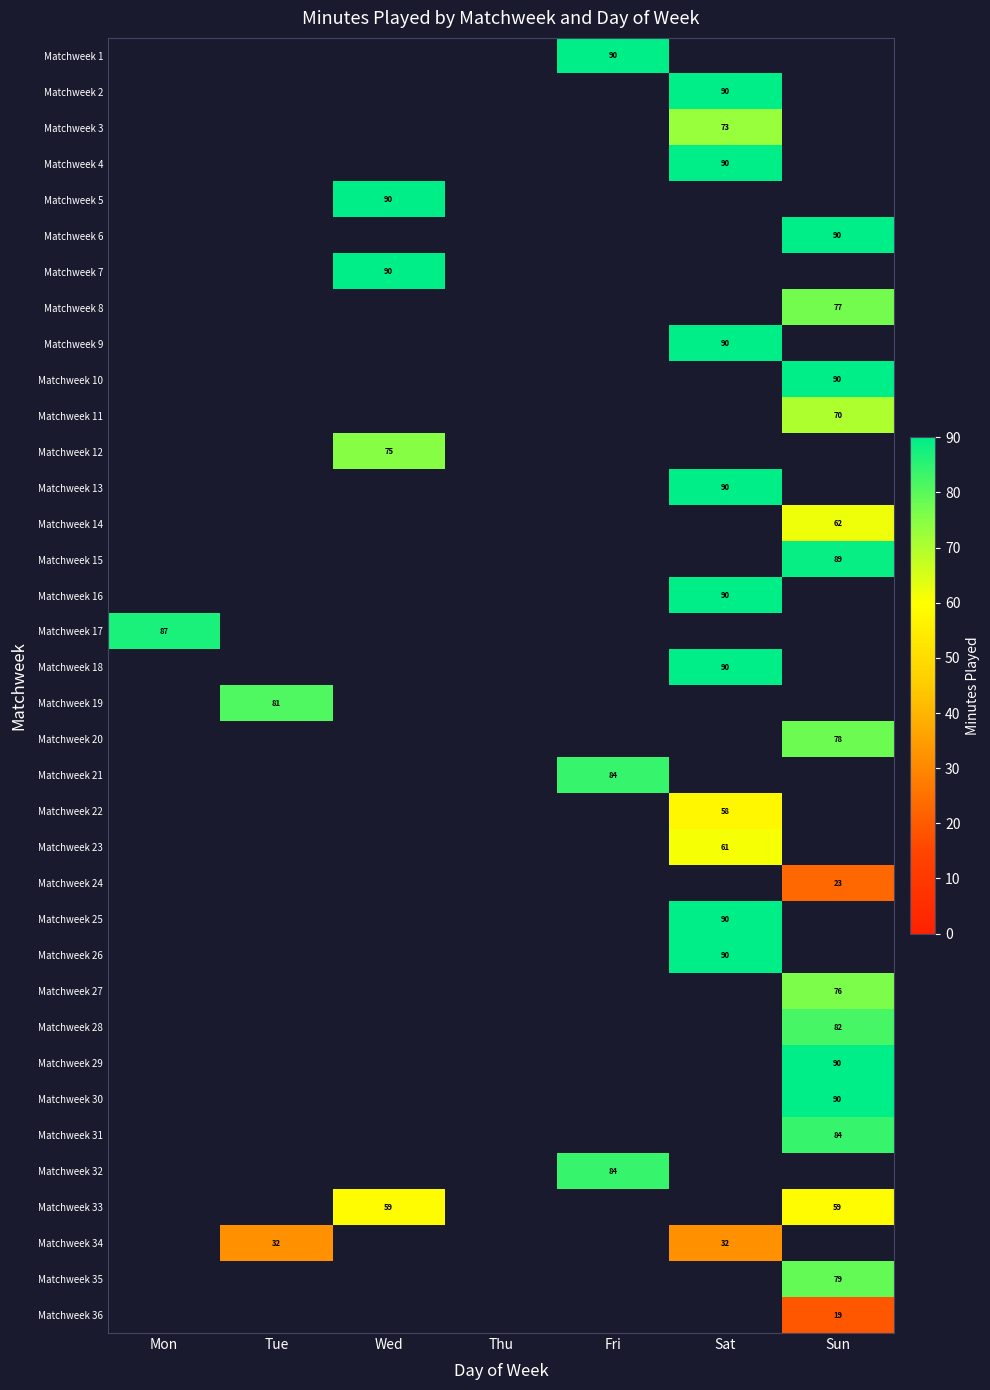

The value of Matchweek 6 at Sun is 125. True or false?

False